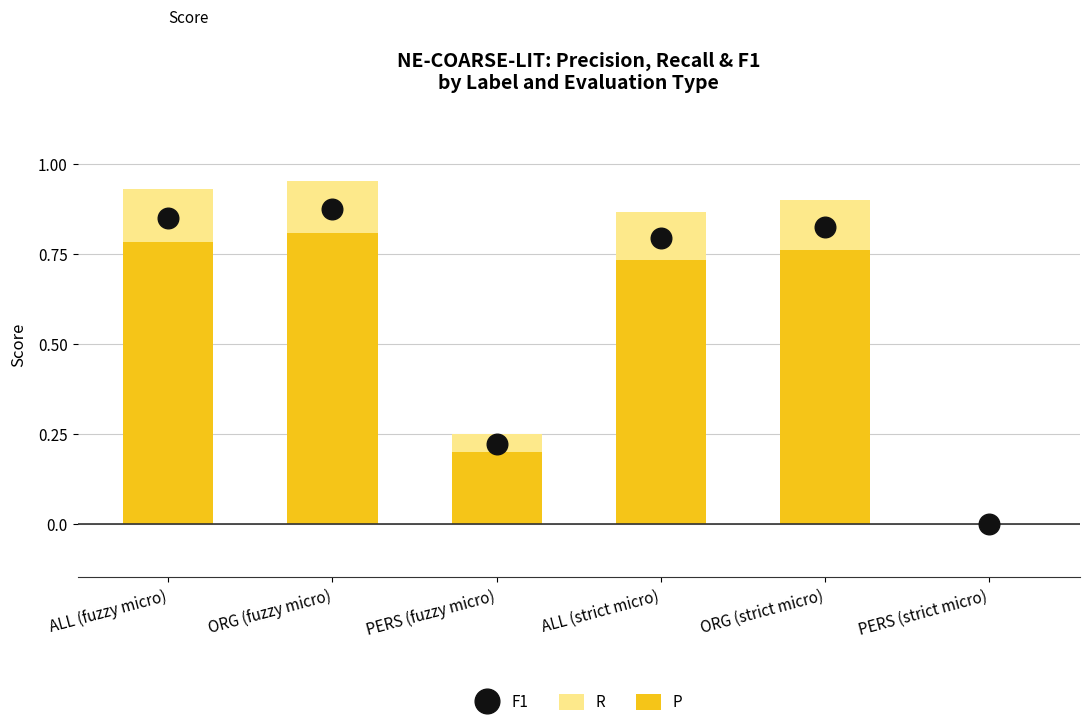

Which series reaches the maximum Y coordinate?

R